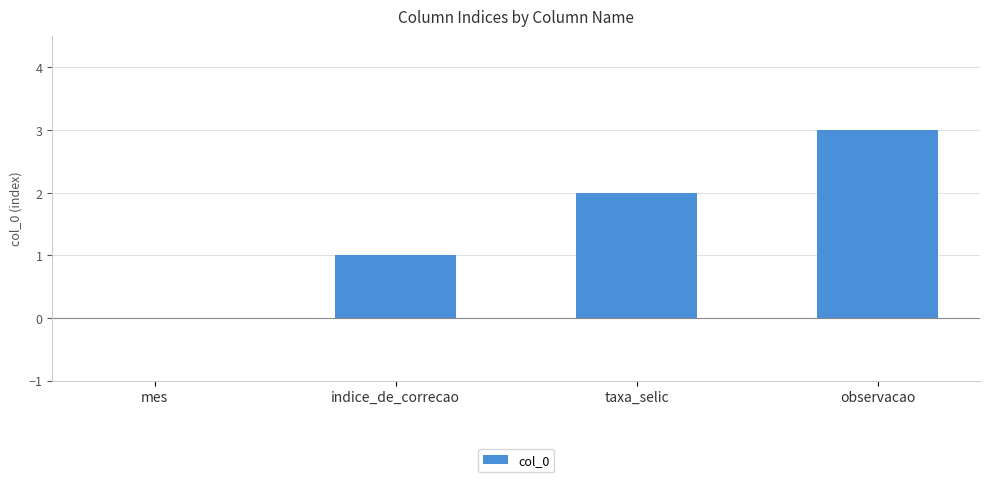

What is the maximum value shown in the chart?

3